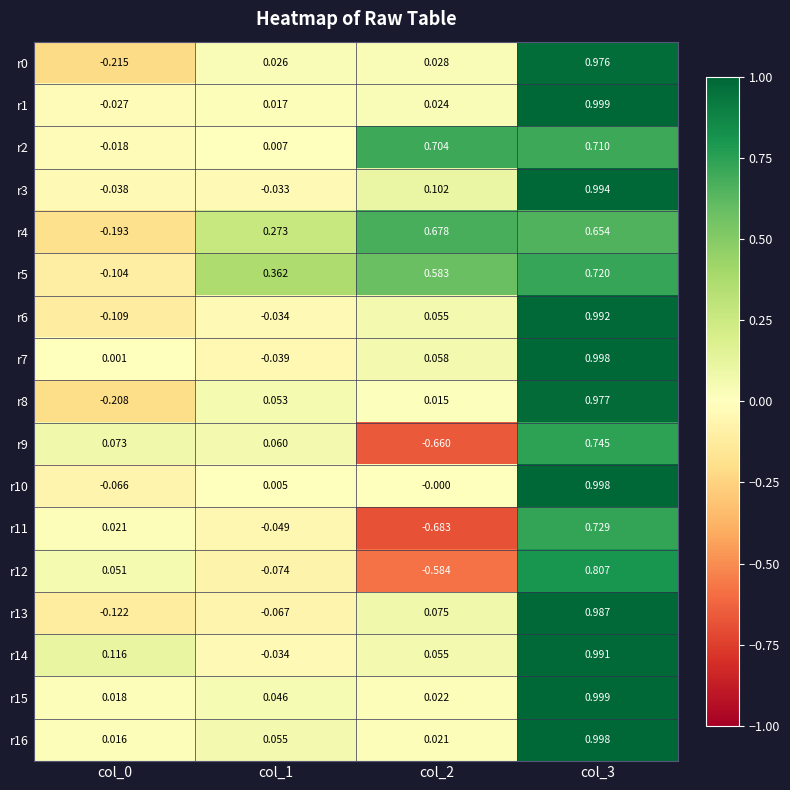

How many positive values does the r14 series have?

3